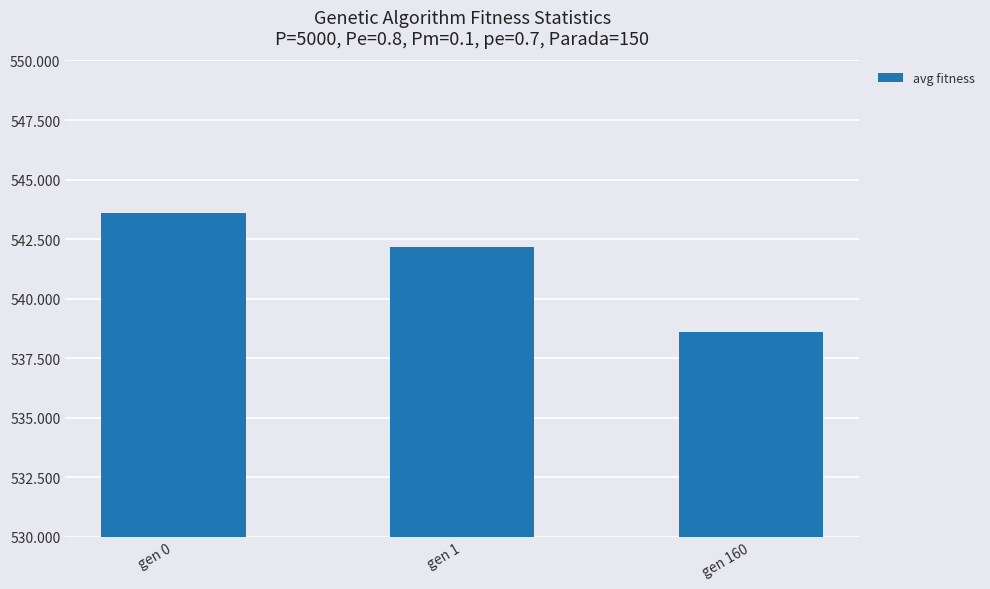

True or false: the data shows 926.1 at gen 0.

False